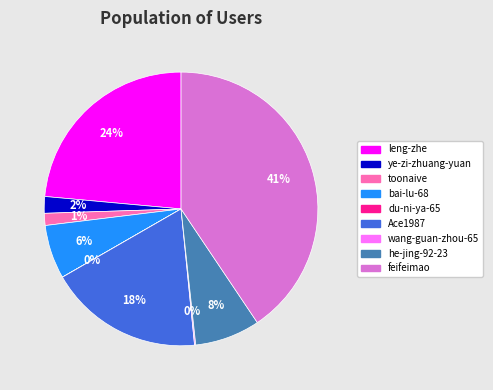

Is it true that bai-lu-68 is 6% of the pie?

True